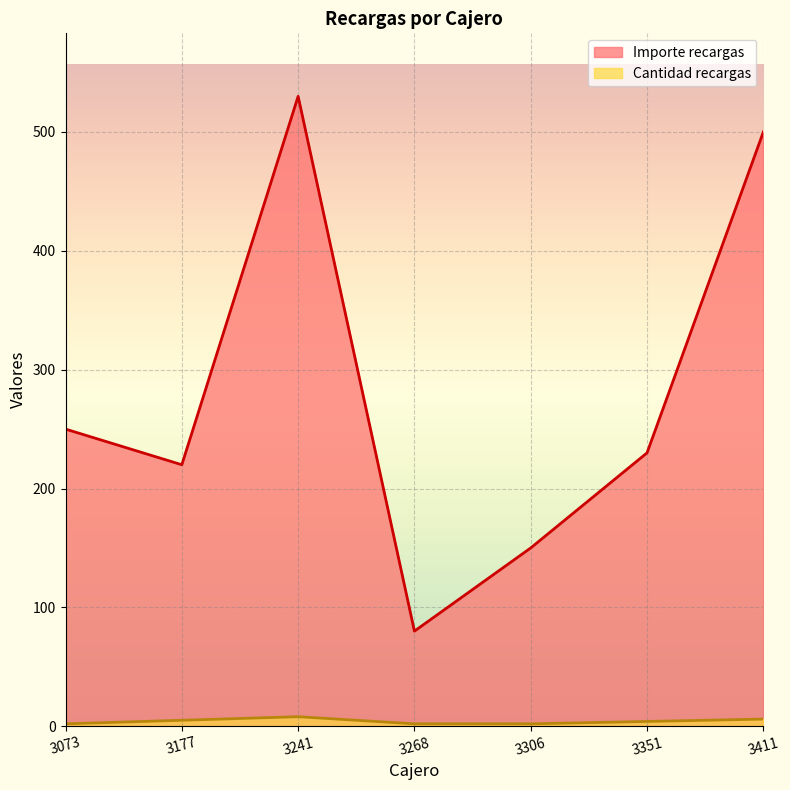

At which label is Cantidad recargas closest to 5?

3177